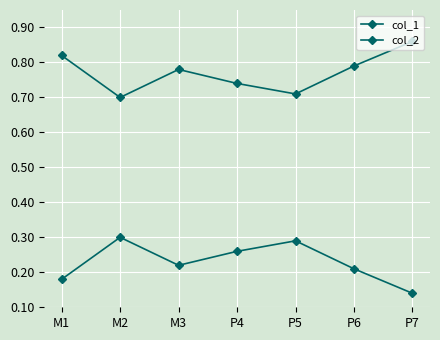

How many lines are shown in the chart?

2